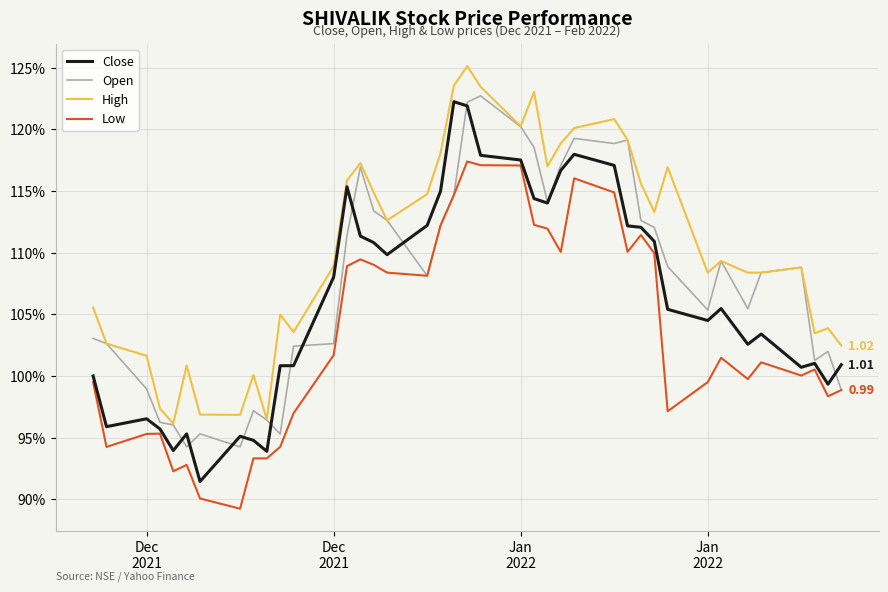

Rank the series by their average value, from lowest to highest.

Low, Close, Open, High